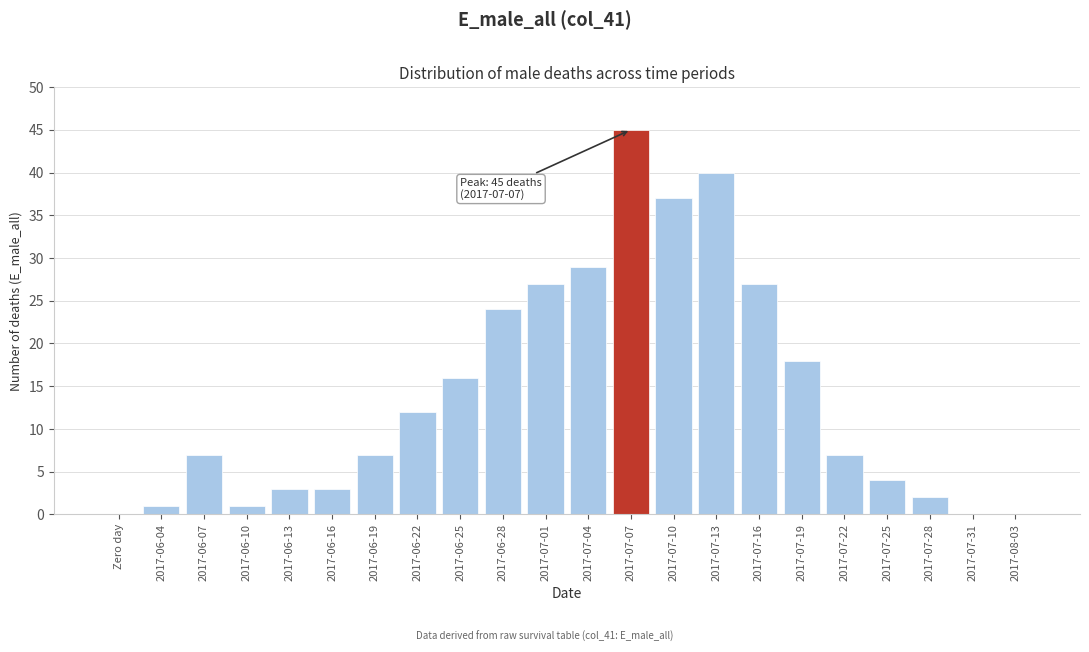

Reading left to right, what are all the values shown in this chart?

Zero day=0	2017-06-04=1	2017-06-07=7	2017-06-10=1	2017-06-13=3	2017-06-16=3	2017-06-19=7	2017-06-22=12	2017-06-25=16	2017-06-28=24	2017-07-01=27	2017-07-04=29	2017-07-07=45	2017-07-10=37	2017-07-13=40	2017-07-16=27	2017-07-19=18	2017-07-22=7	2017-07-25=4	2017-07-28=2	2017-07-31=0	2017-08-03=0